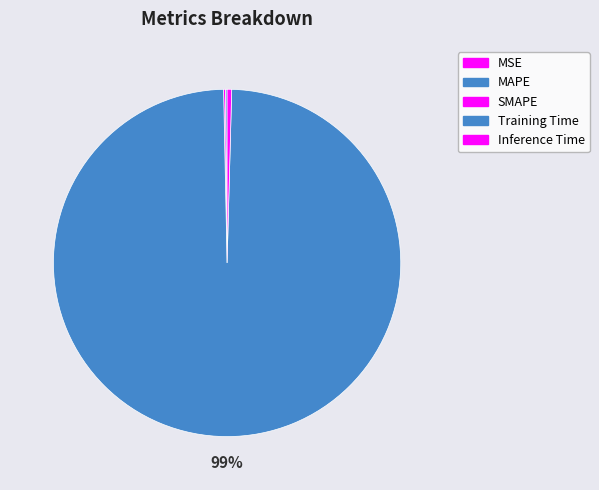

Which category has the biggest portion of the pie?

Training Time